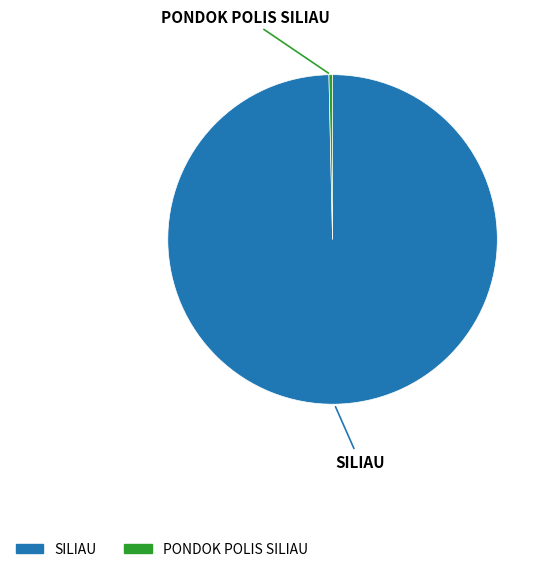

Rank the categories by value from lowest to highest.

PONDOK POLIS SILIAU, SILIAU